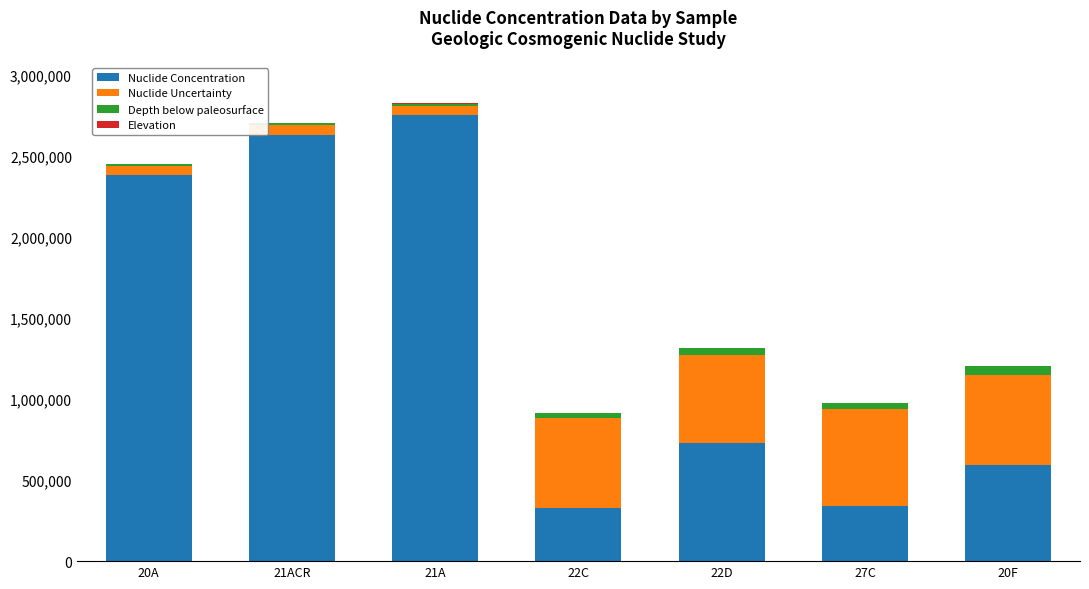

At which label does Nuclide Concentration reach its peak?

21A